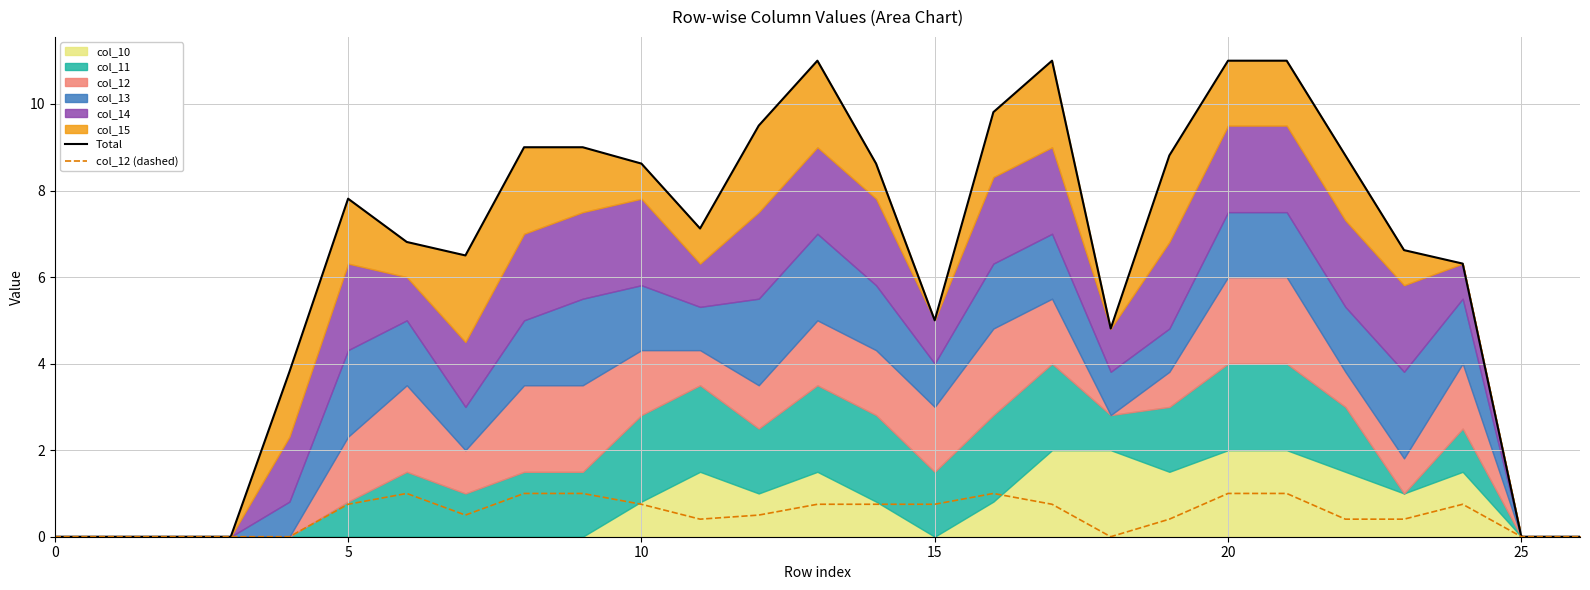

What is the maximum value for col_12 (dashed)?

1.0